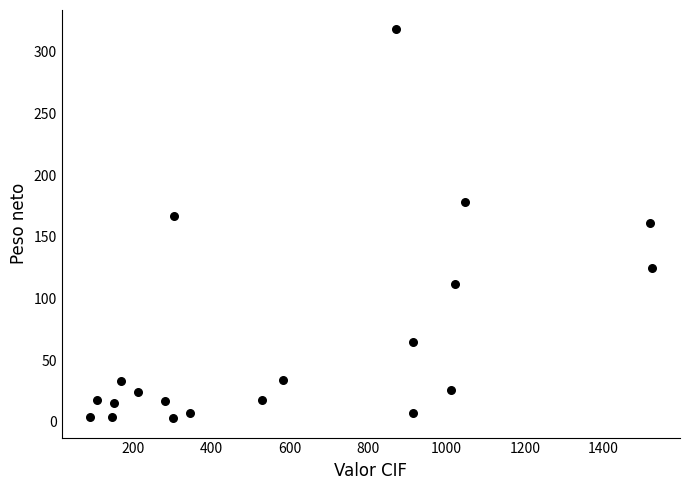

What is the range of X values (max minus min)?

1435